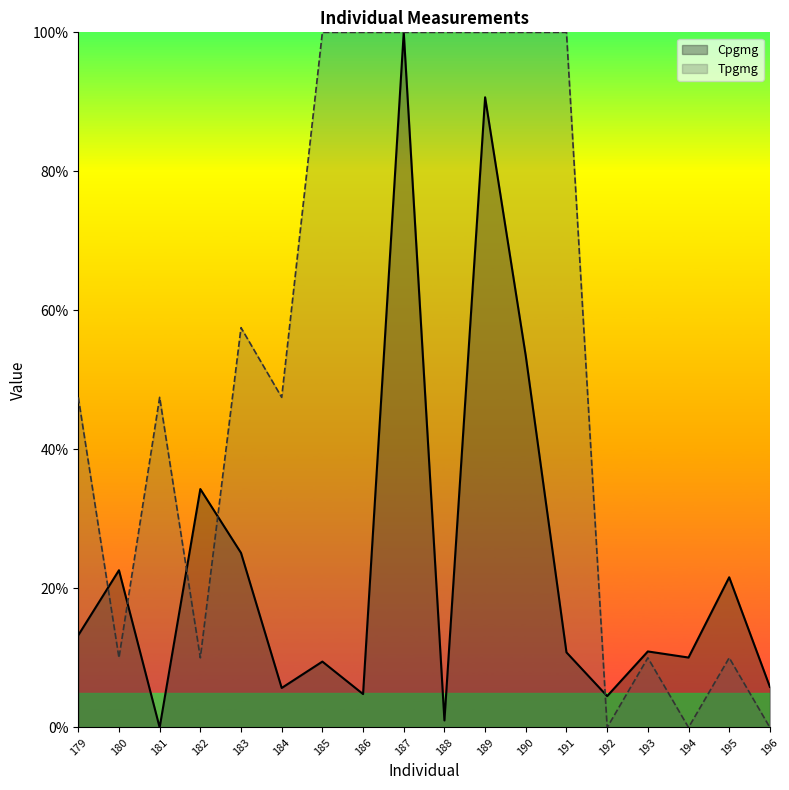

Rank the series by their maximum value, from lowest to highest.

Cpgmg, Tpgmg